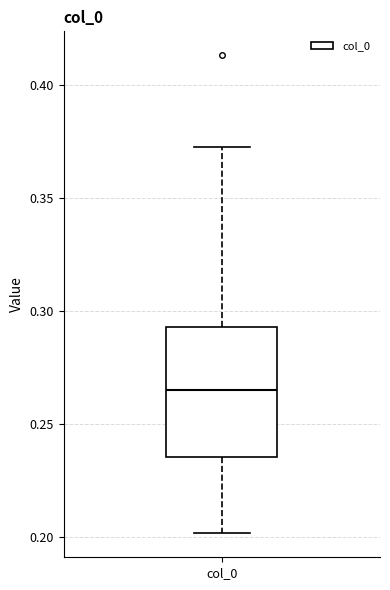

Where does the median line of the box for col_0 sit on the y-axis? The values are not printed on the chart, so give them approximately, as read against the axis.

0.265